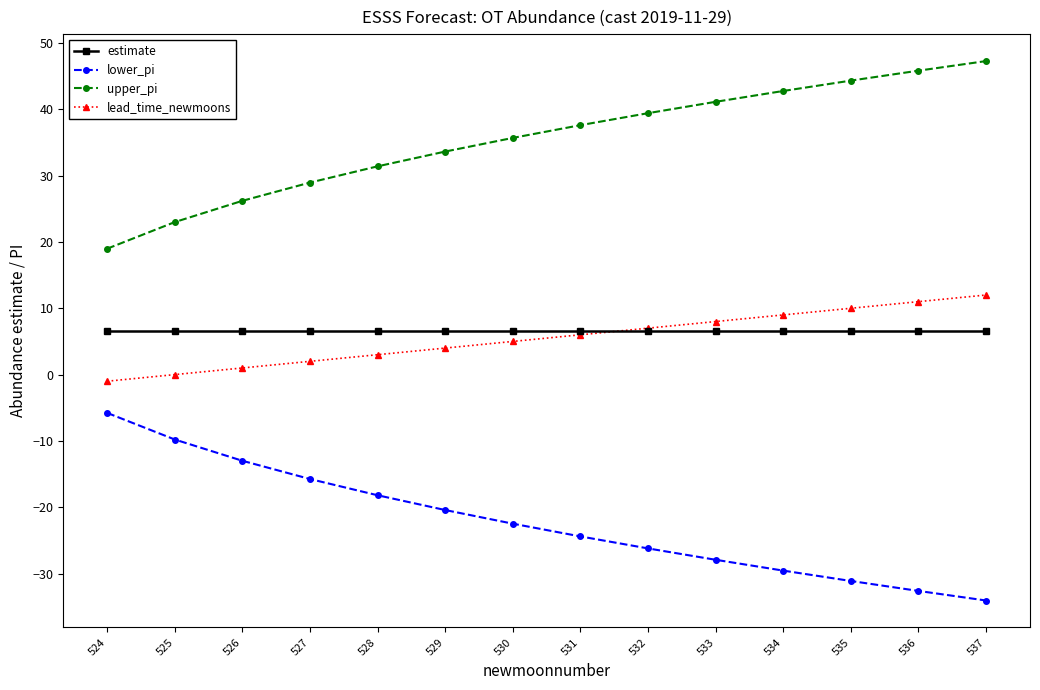

At 533, list the series in order from smallest to largest.

lower_pi, estimate, lead_time_newmoons, upper_pi